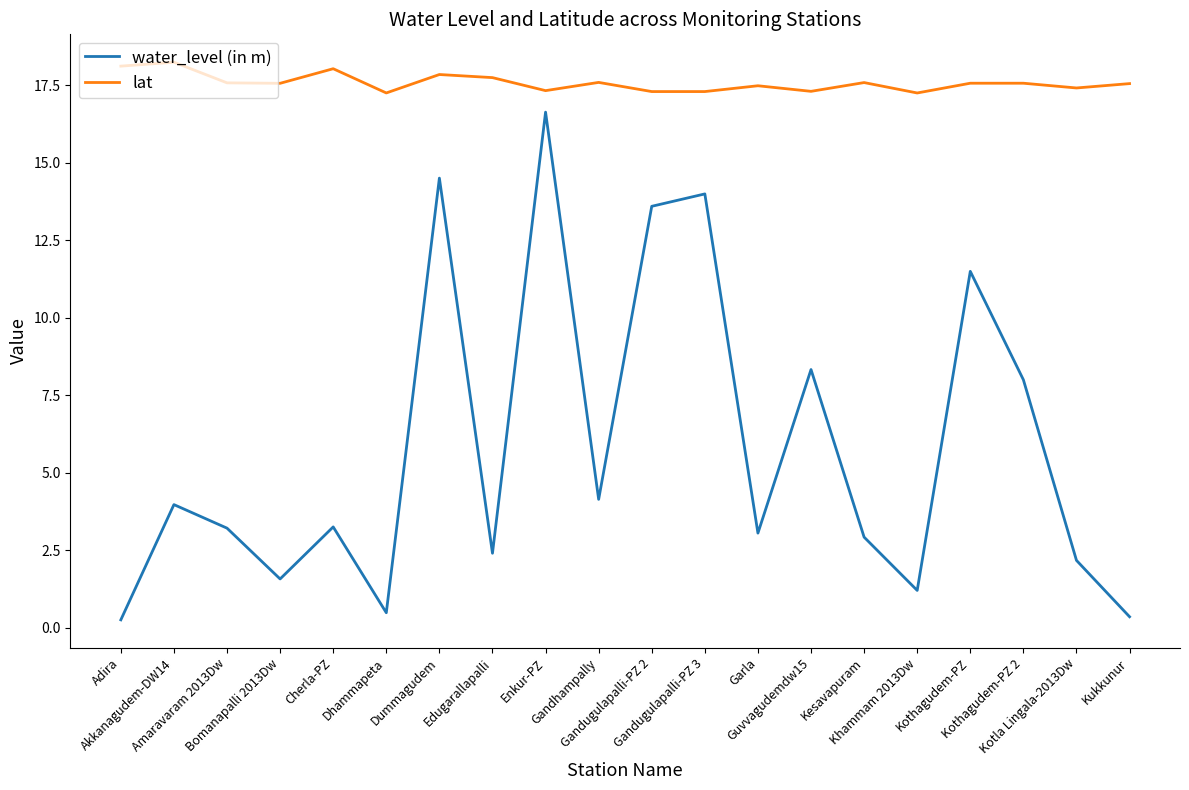

What is the approximate value of lat at Dummagudem?

17.9